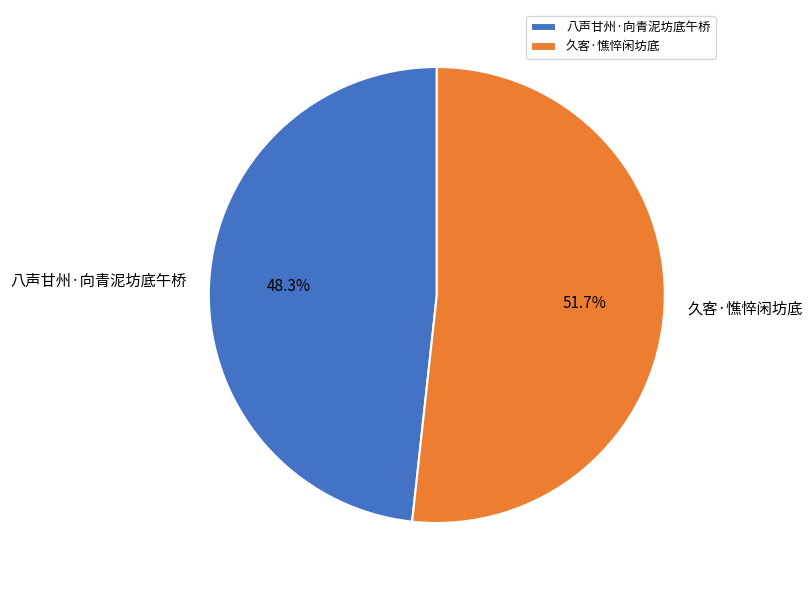

Is there any slice that represents more than half of the pie?

Yes